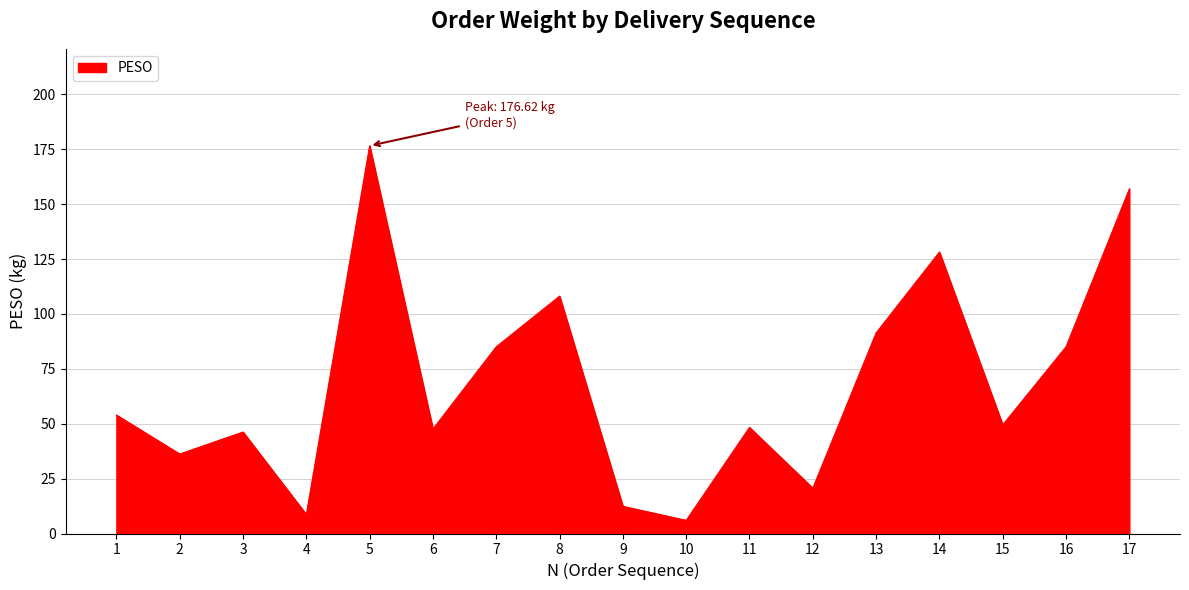

Does the chart have visible grid lines?

Yes